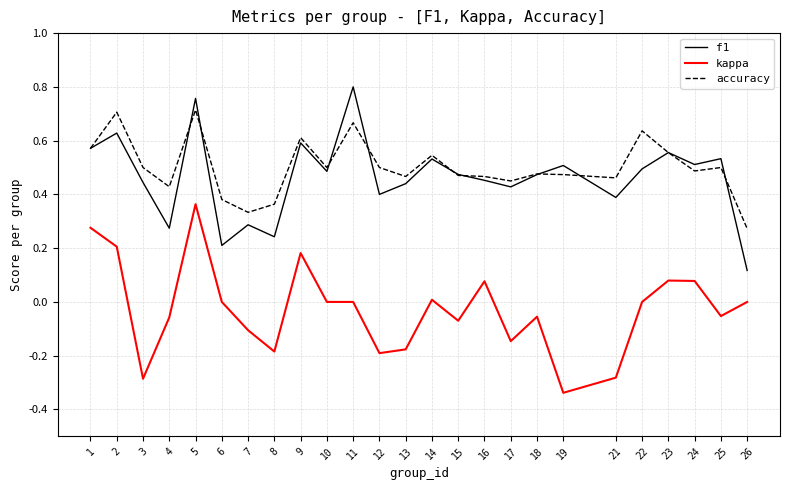

Is this an area chart (filled region under the line)?

No